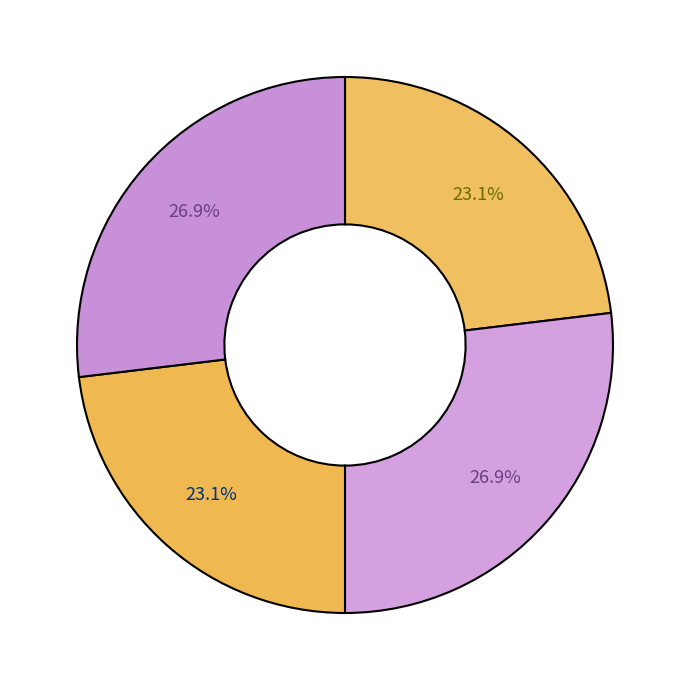

Count the number of slices in the pie.

4